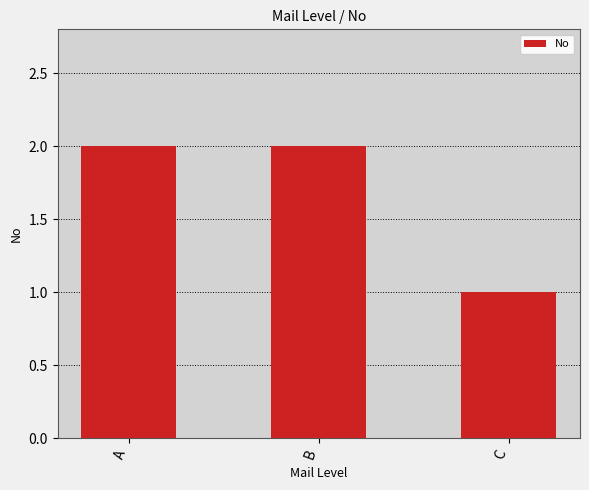

How many values are below 2?

1